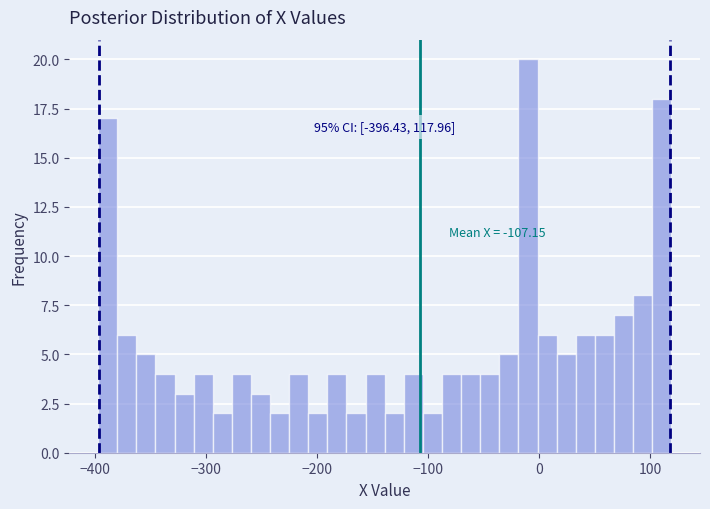

Around what value on the x-axis is the tallest bar? Give the approximate position of its centre, as read against the axis.

-10